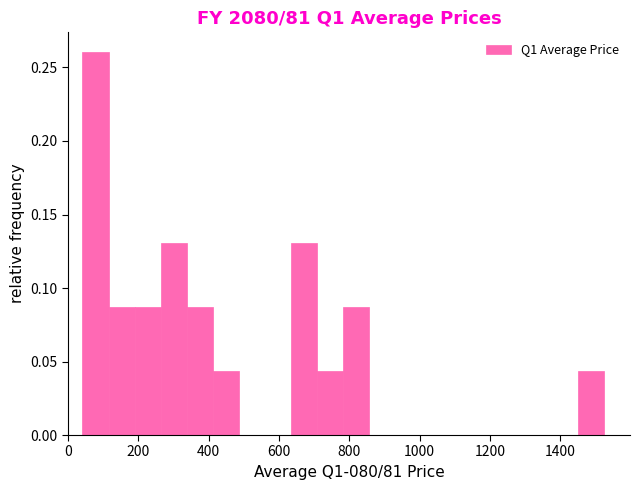

Read against the x-axis, roughly where is the centre of the tallest bar?

80